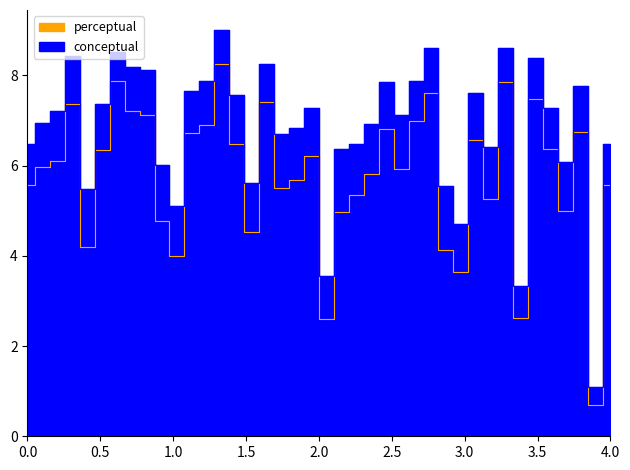

The value of conceptual at 28 is 2.4. True or false?

False